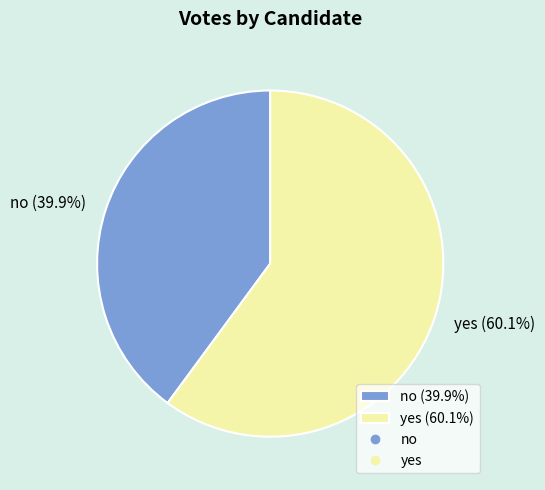

Rank the categories by value from highest to lowest.

yes, no